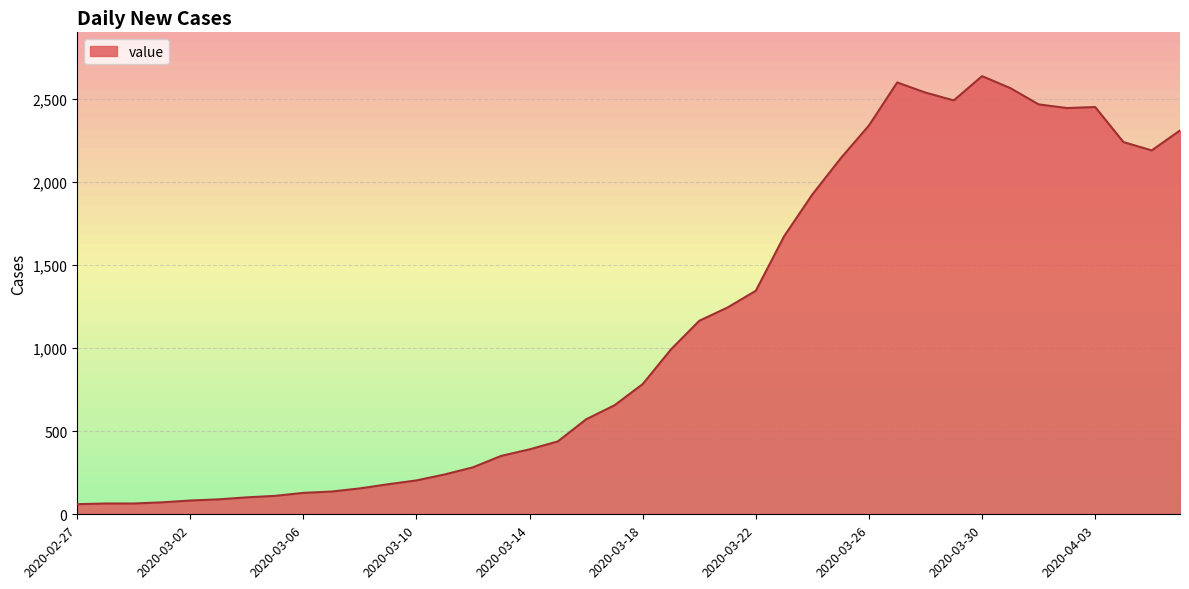

What is the smallest value displayed?

61